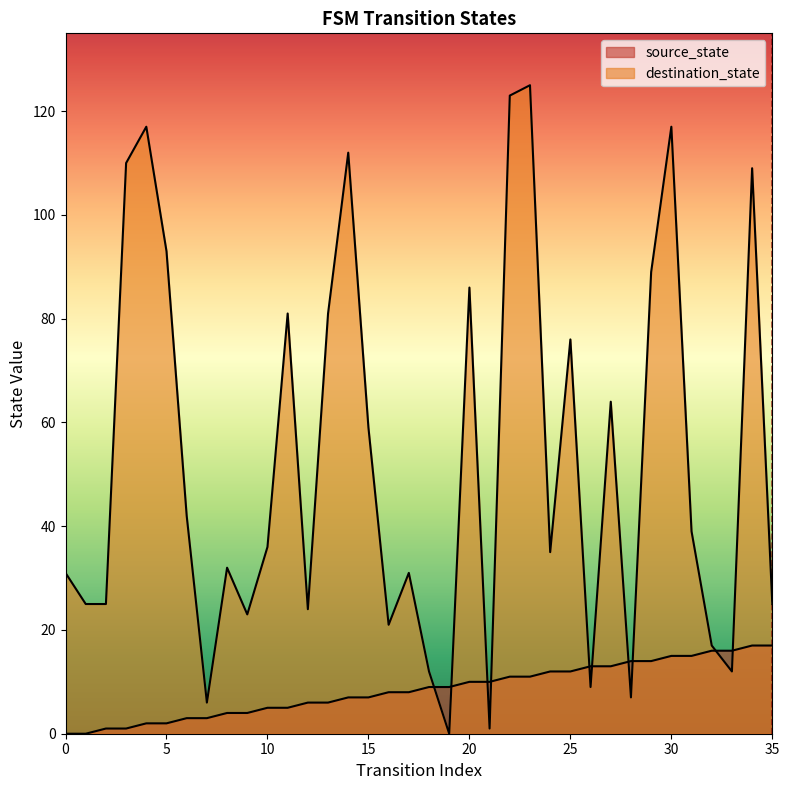

What is the maximum value shown in the chart?

125